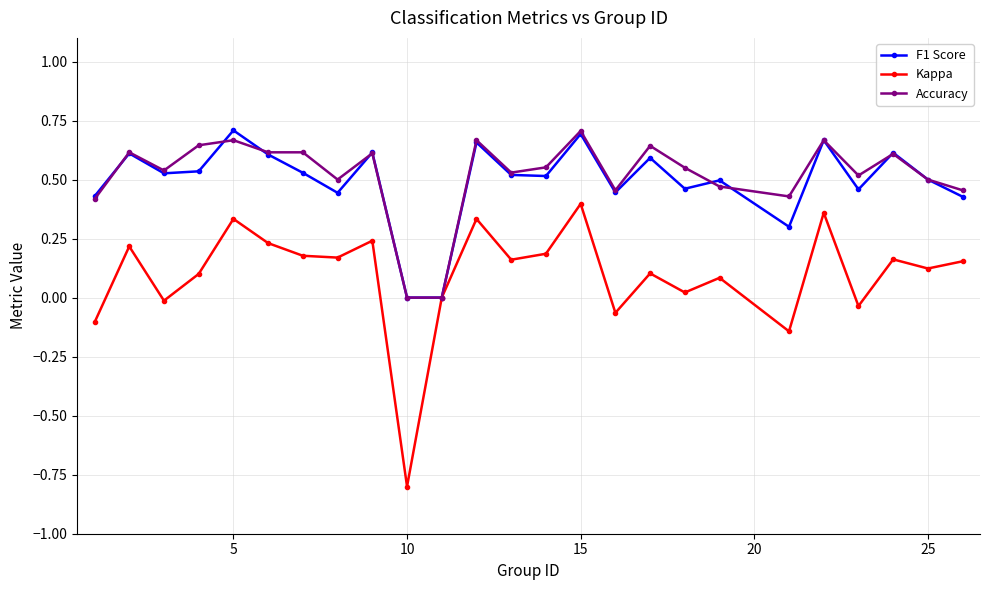

Which series has the largest range (max minus min)?

Kappa